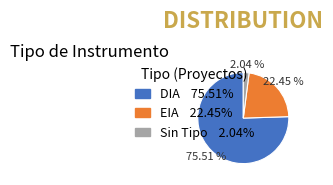

To the nearest percent, what is the difference between the largest and smallest slice percentages?

73%